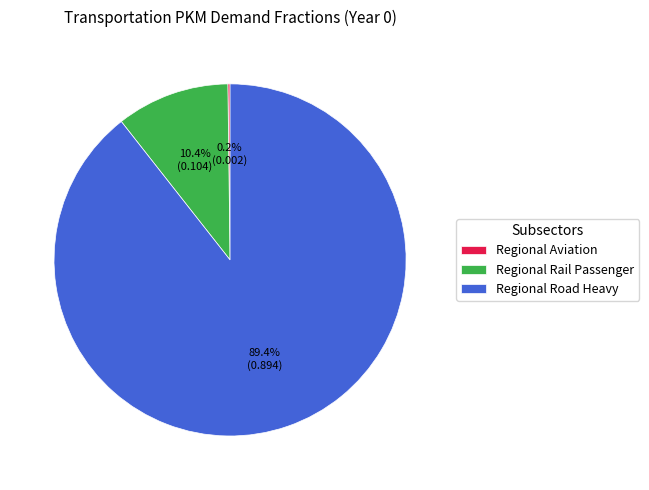

Which slice is the largest?

Regional Road Heavy